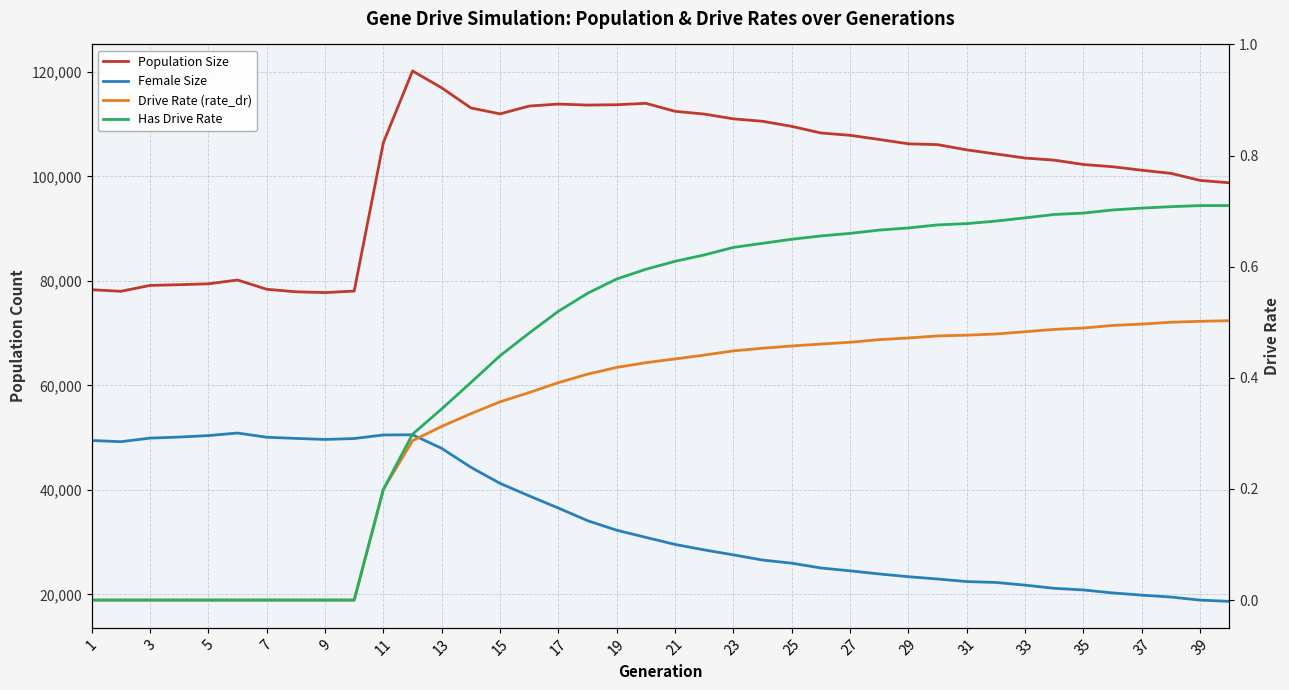

List the series in order of their peak value, lowest first.

Drive Rate (rate_dr), Has Drive Rate, Female Size, Population Size